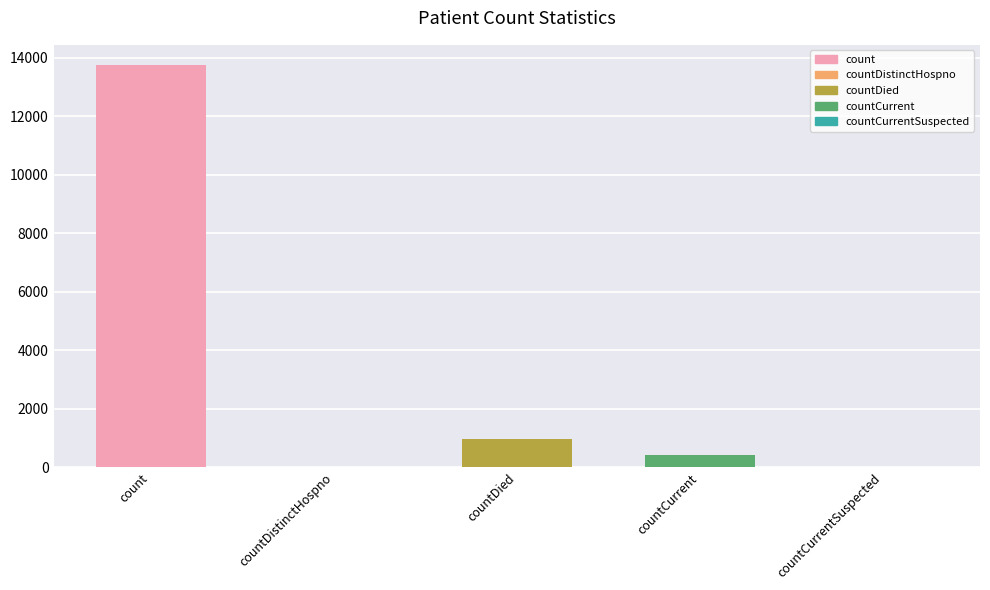

Reading left to right, transcribe all the data shown in this chart.

count=13757	countDistinctHospno=0	countDied=979	countCurrent=420	countCurrentSuspected=0